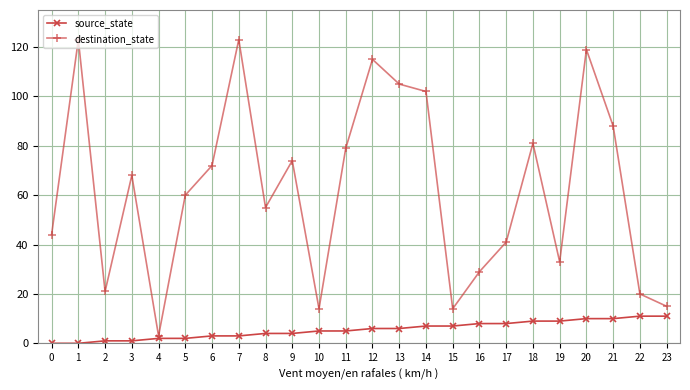

What are all the series names shown in the legend?

source_state, destination_state